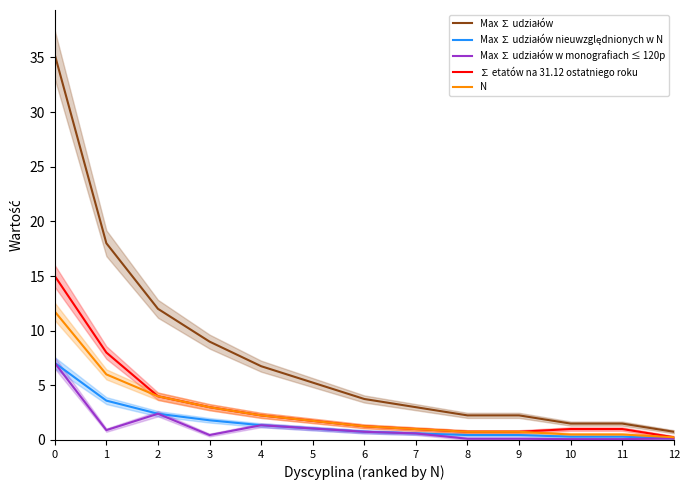

Reading left to right, extract all data points from this chart.

Max ∑ udziałów: 0=35.2	1=18.0	2=12.0	3=9.0	4=6.8	5=5.2	6=3.8	7=3.0	8=2.2	9=2.2	10=1.5	11=1.5	12=0.8
Max ∑ udziałów nieuwzględnionych w N: 0=7.0	1=3.6	2=2.4	3=1.8	4=1.4	5=1.1	6=0.8	7=0.6	8=0.5	9=0.5	10=0.3	11=0.3	12=0.1
Max ∑ udziałów w monografiach ≤ 120p: 0=7.0	1=0.9	2=2.4	3=0.5	4=1.4	5=1.1	6=0.8	7=0.6	8=0.1	9=0.1	10=0.1	11=0.1	12=0.1
∑ etatów na 31.12 ostatniego roku: 0=15.0	1=8.0	2=4.0	3=3.0	4=2.2	5=1.8	6=1.2	7=1.0	8=0.8	9=0.8	10=1.0	11=1.0	12=0.2
N: 0=11.8	1=6.0	2=4.0	3=3.0	4=2.2	5=1.8	6=1.2	7=1.0	8=0.8	9=0.8	10=0.5	11=0.5	12=0.2